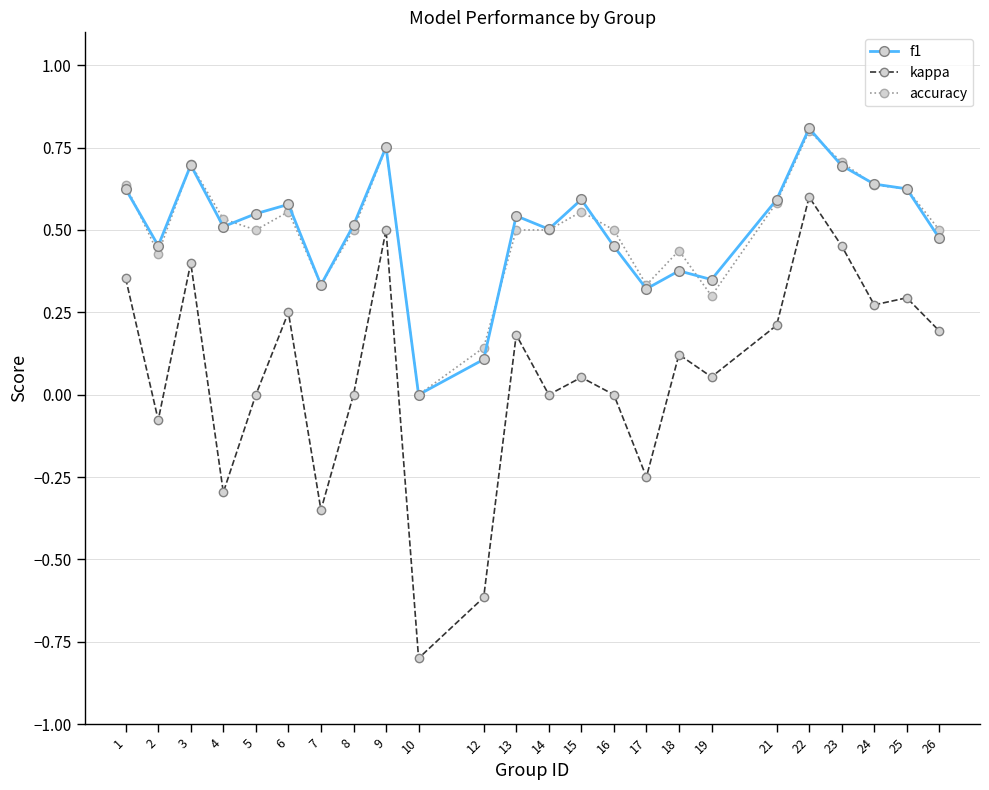

Which category has the highest value in the f1 series?

22